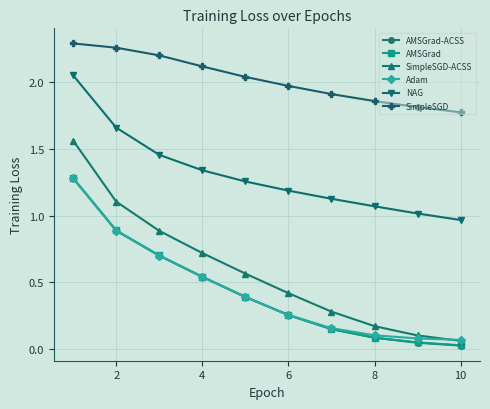

What is the value of the AMSGrad point at the 2nd from the left?

0.9